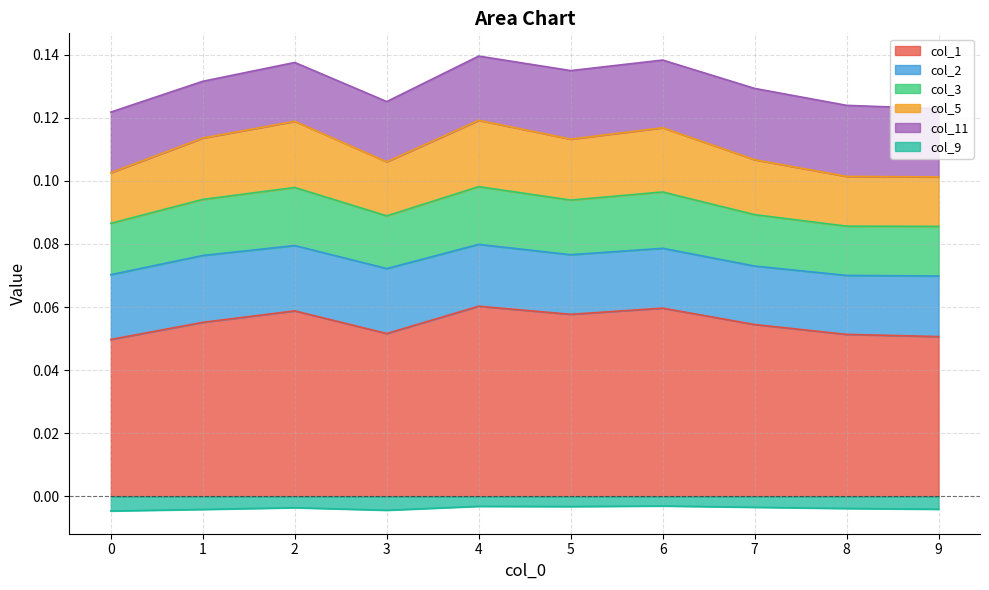

What is the value of the col_5 point at the 8th from the left?

0.1